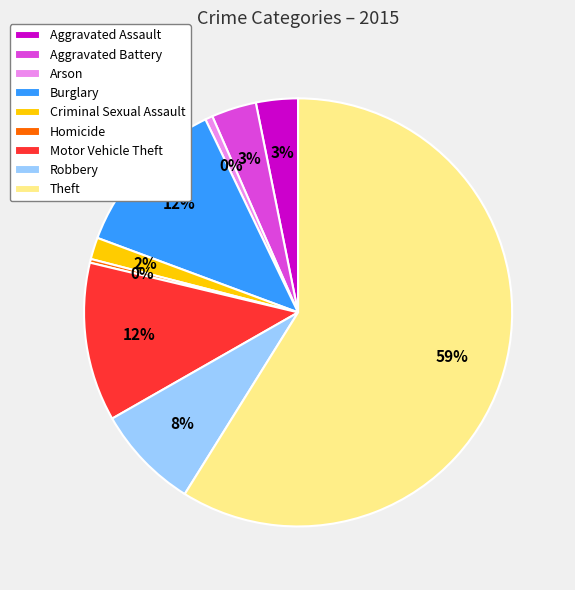

How much of the chart is everything except Robbery?

92.1%